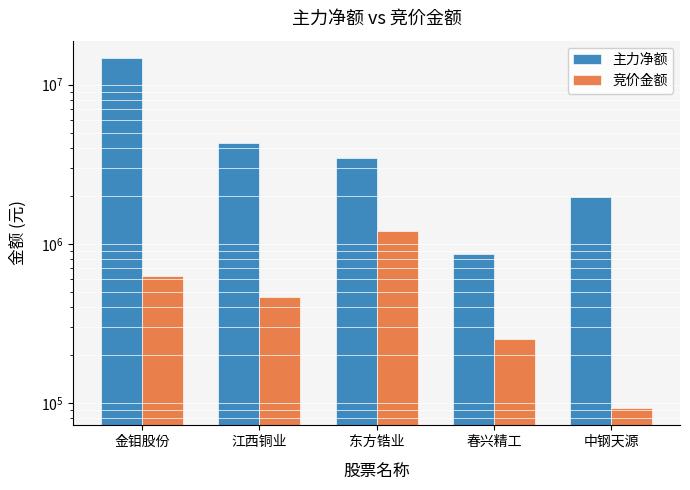

Is the value of 竞价金额 at 春兴精工 greater than the value of 主力净额 at 春兴精工?

No